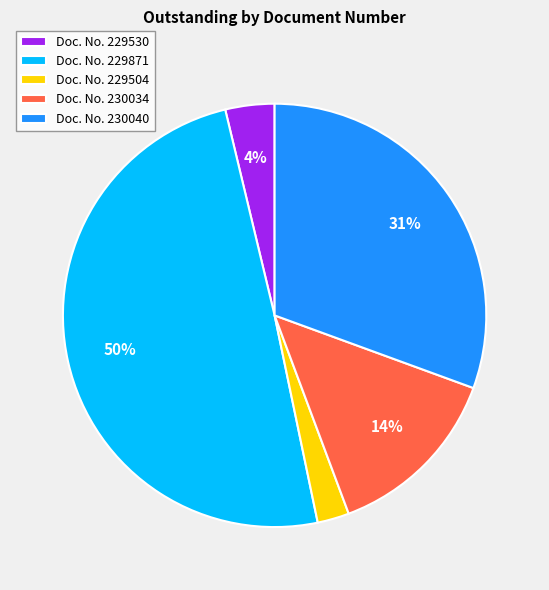

Does any single category account for the majority?

No